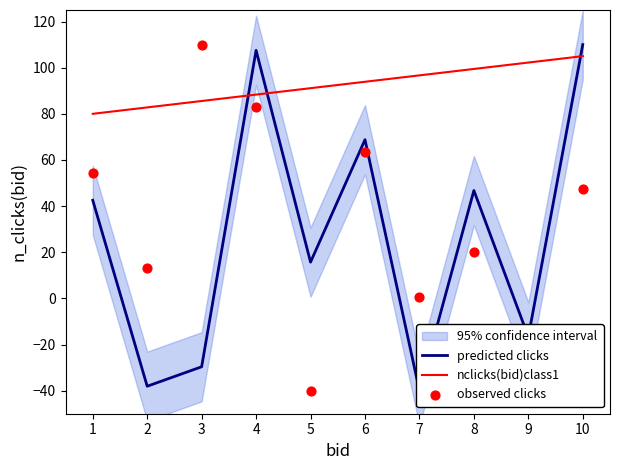

Which series has the largest total across all categories?

nclicks(bid)class1